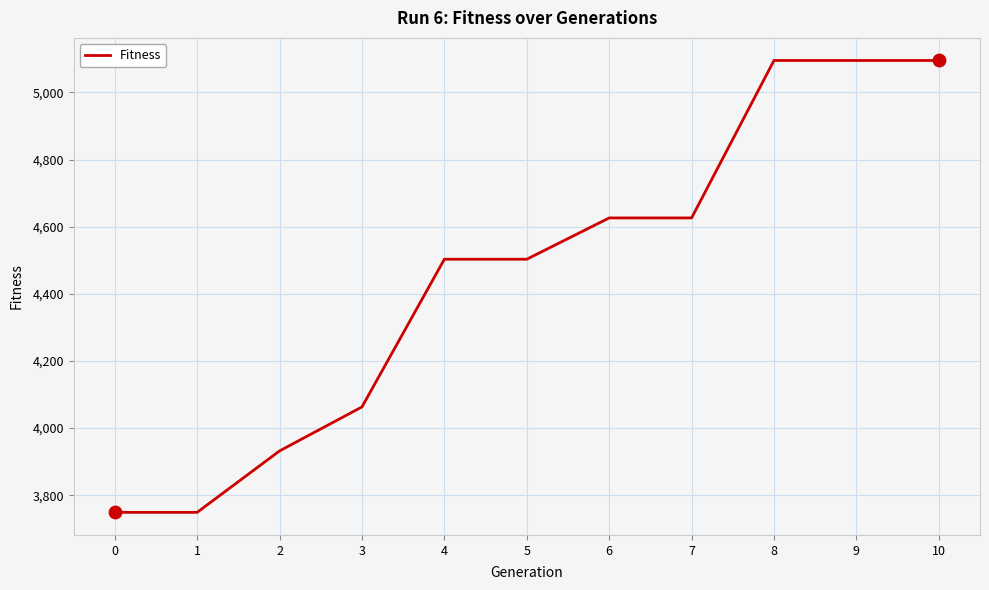

Between 7 and 3, which is larger?

7